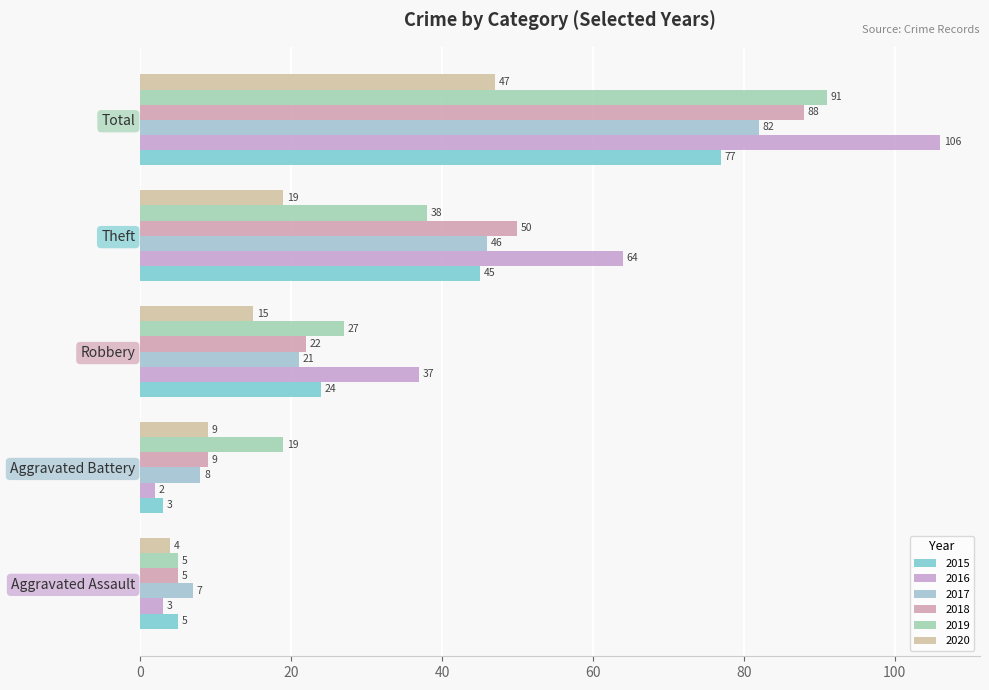

Reading left to right, transcribe all the data shown in this chart.

2015: 5	3	24	45	77
2016: 3	2	37	64	106
2017: 7	8	21	46	82
2018: 5	9	22	50	88
2019: 5	19	27	38	91
2020: 4	9	15	19	47